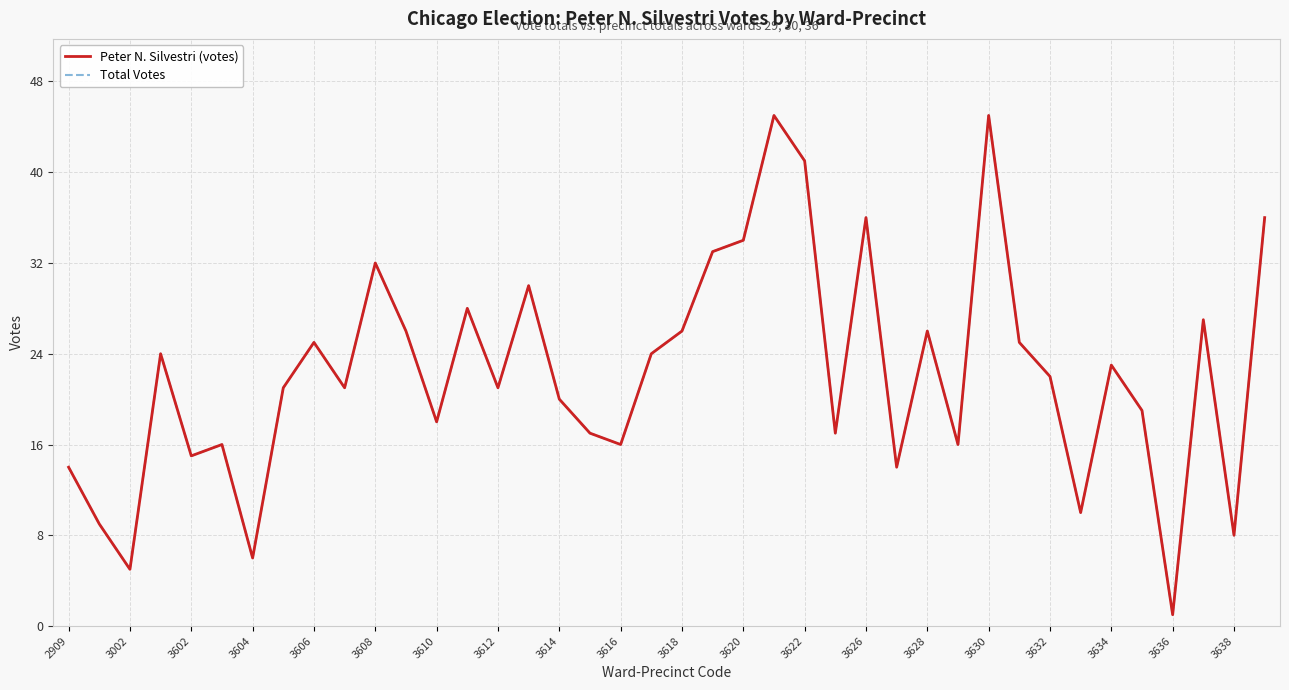

At how many categories does at least one series exceed 4?

39